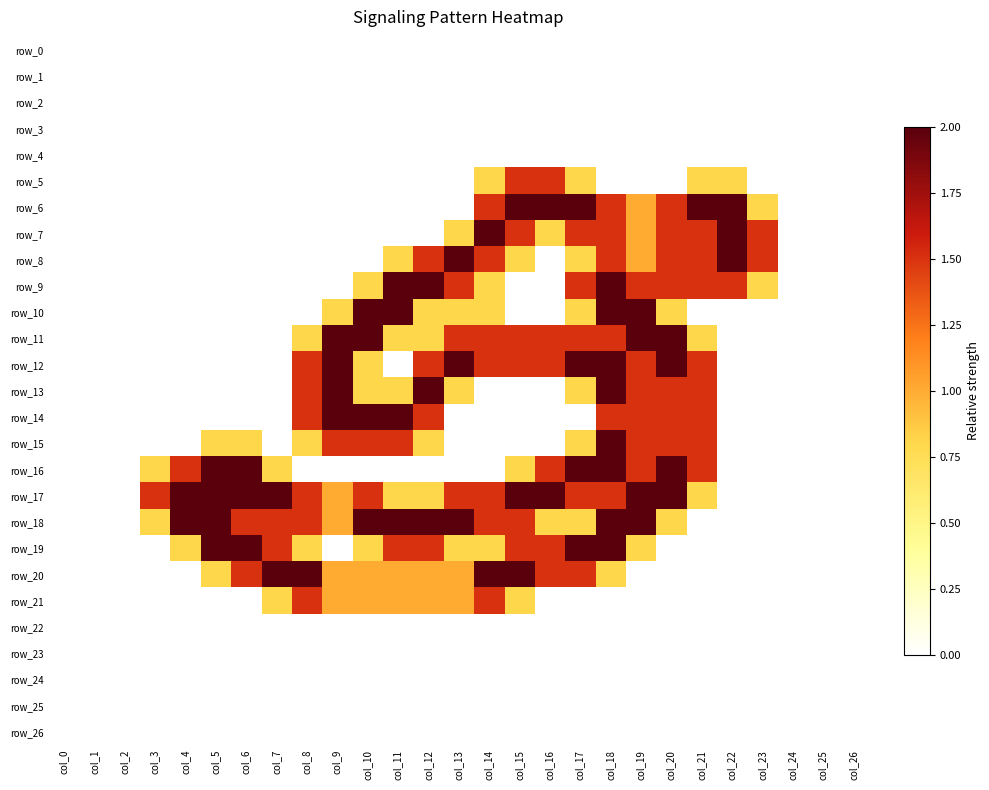

Count the number of data series in this chart.

27